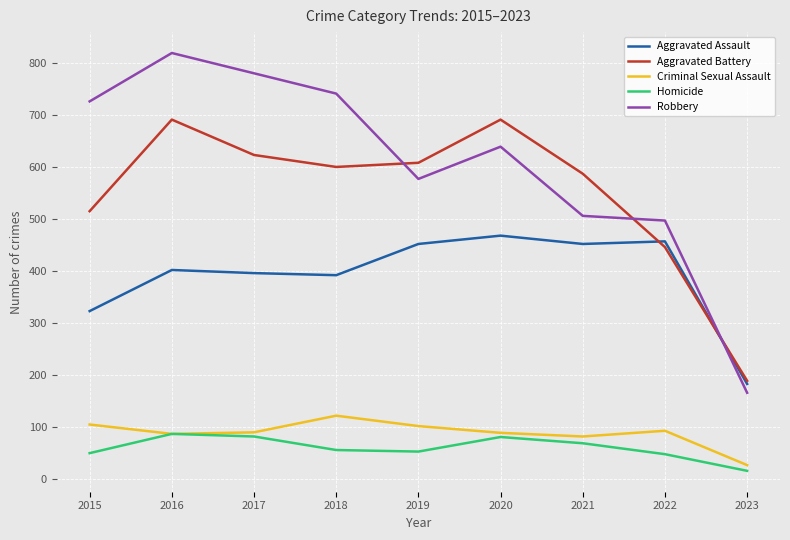

Where does the Homicide series first go above 56?

2016